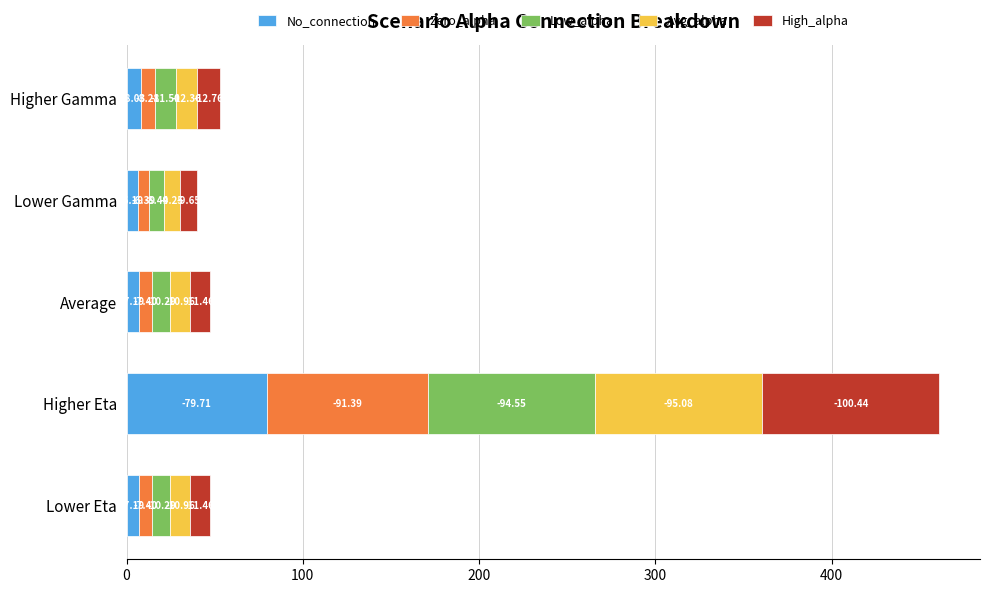

At how many categories does at least one series exceed 29?

1